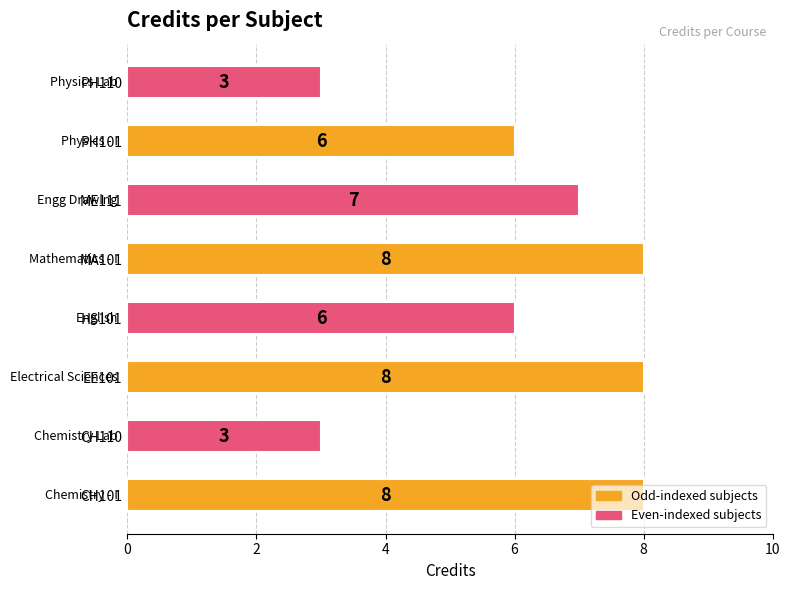

What is the average value?

6